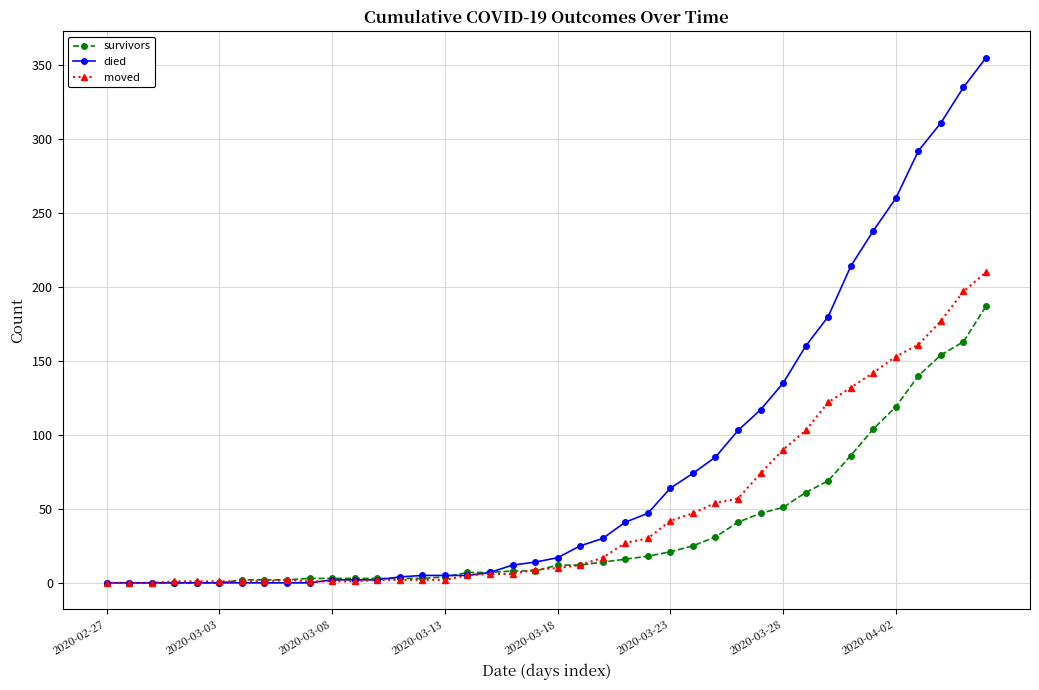

Which series has the largest total across all categories?

died